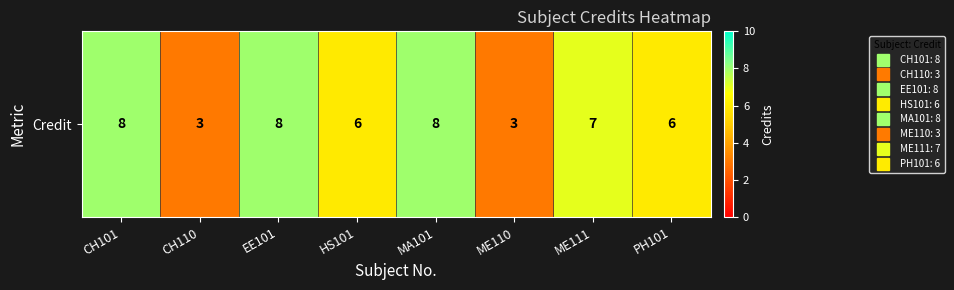

What is the greatest value displayed?

8